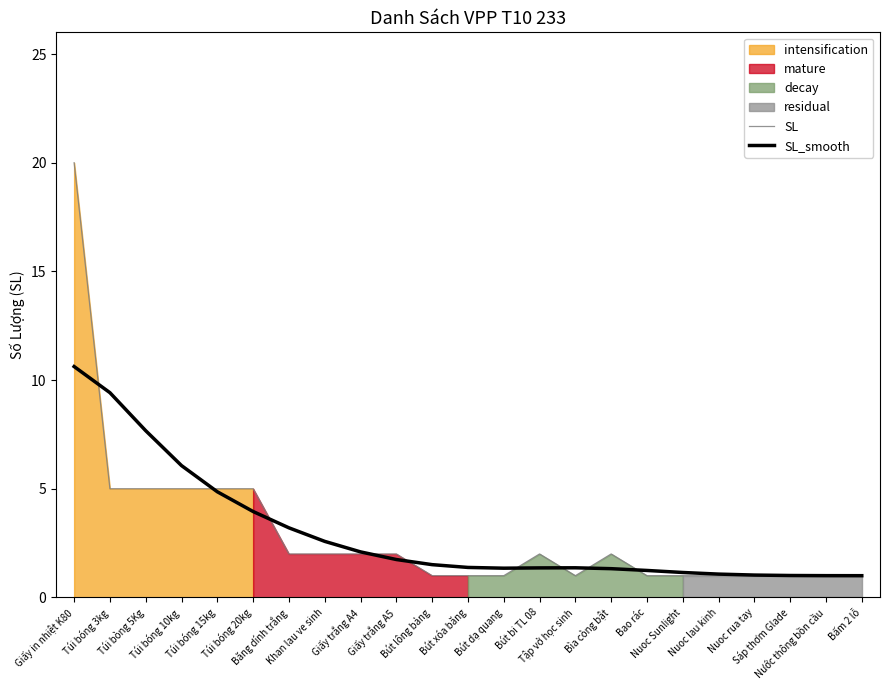

How many categories are shown in the chart?

23